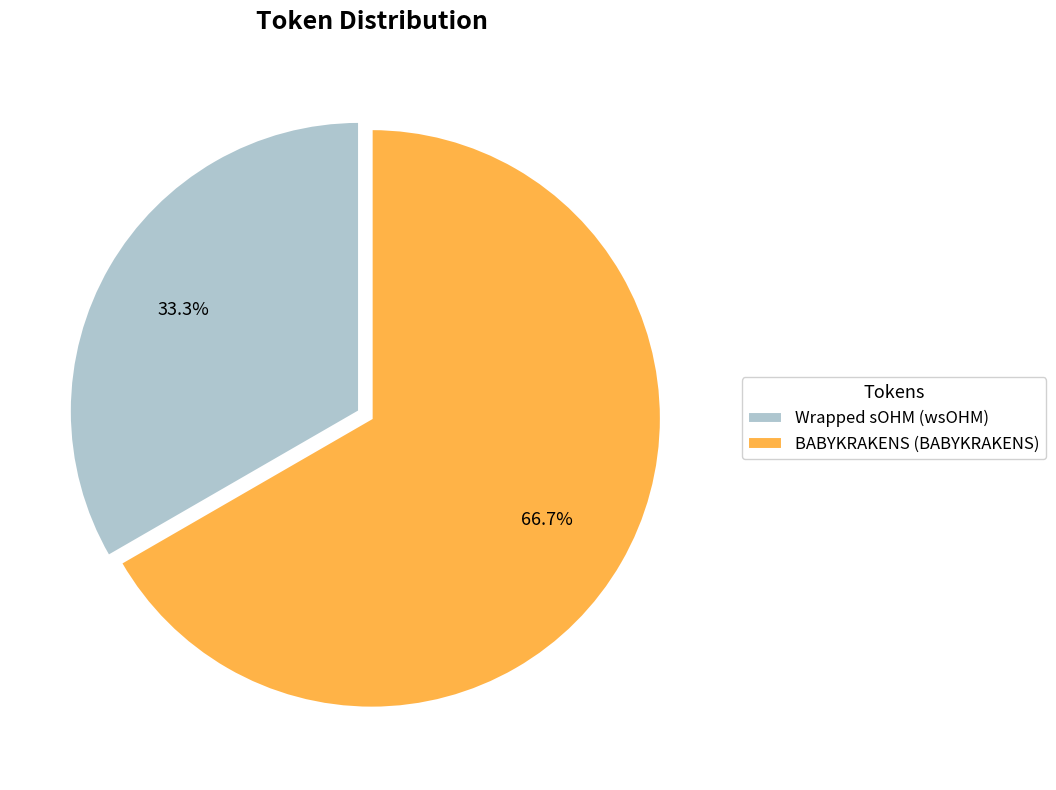

Which slice is the largest?

BABYKRAKENS (BABYKRAKENS)